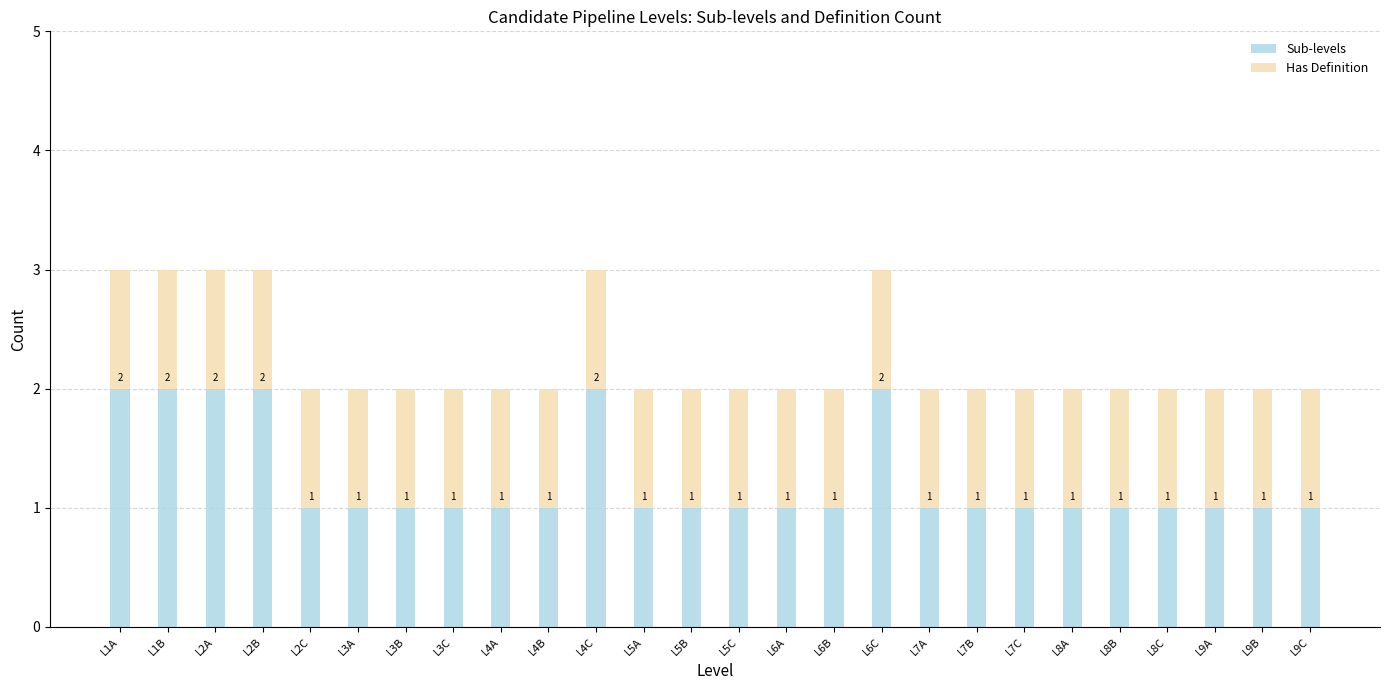

What is the approximate value of Sub-levels at L6C?

2